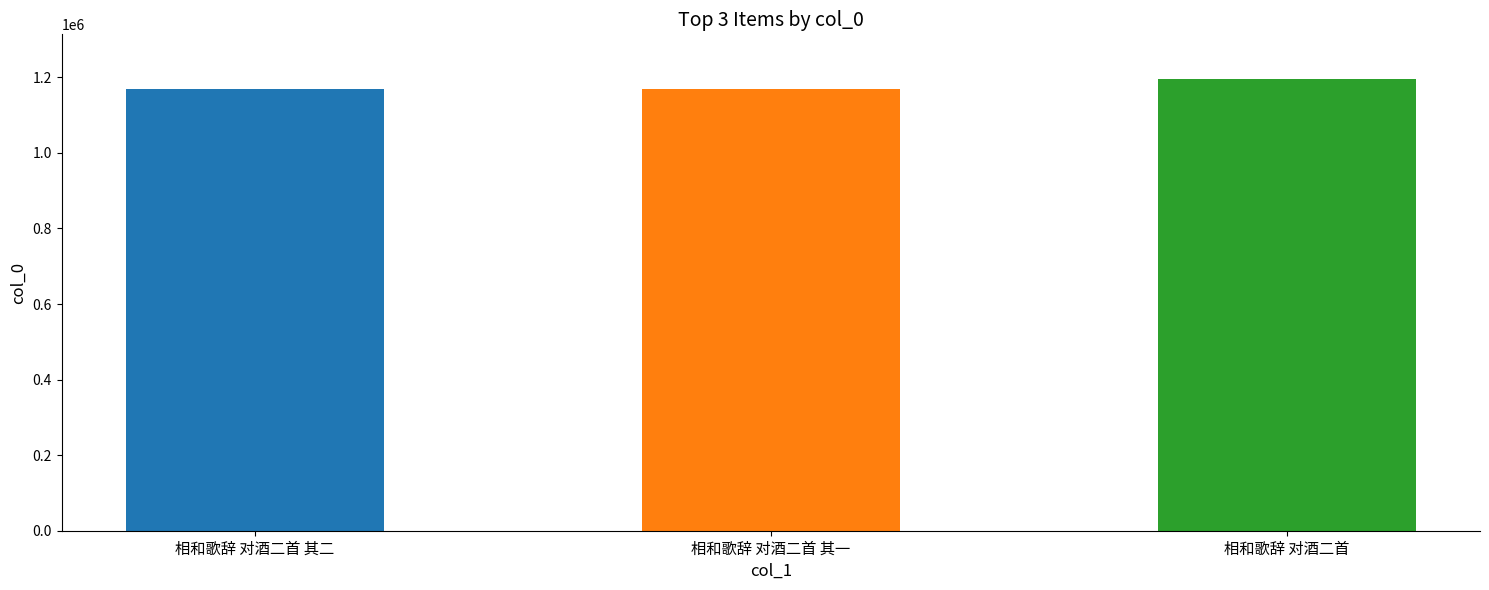

What value does the data have at 相和歌辞 对酒二首 其二?

1168456